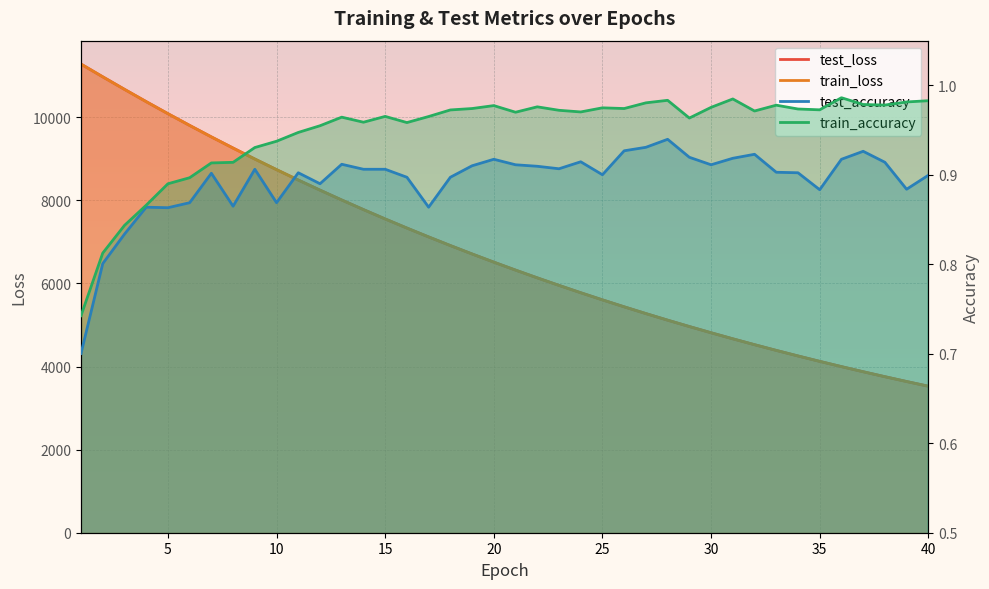

Between 4 and 2, which is larger?

2